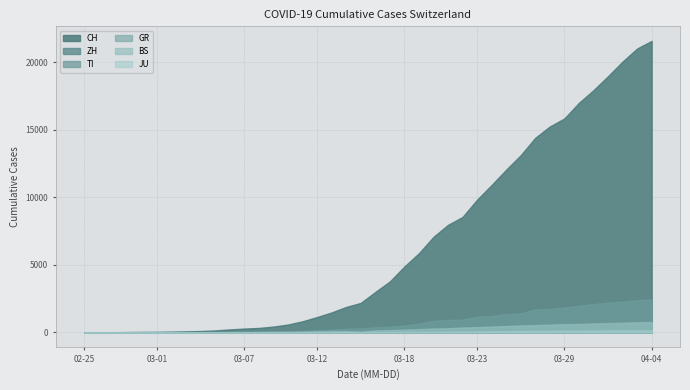

What is the sum of all BS values?

9728